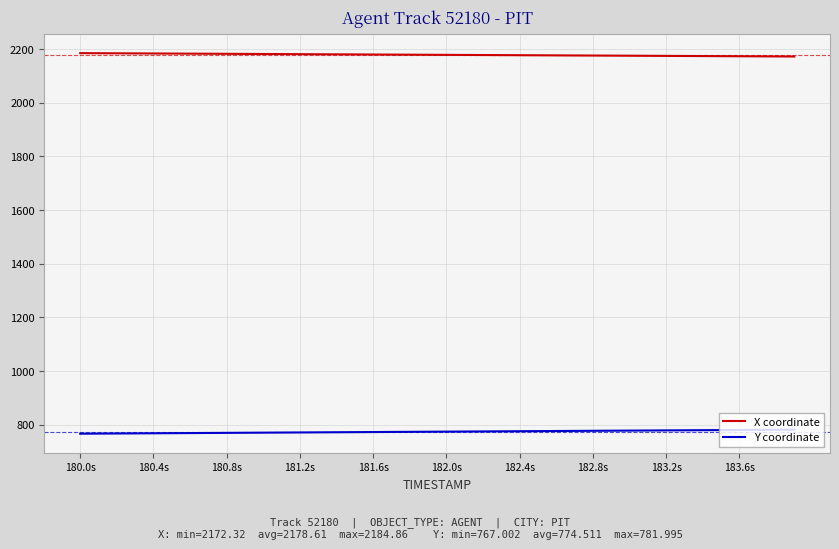

True or false: Y coordinate and X coordinate cross at least once.

False